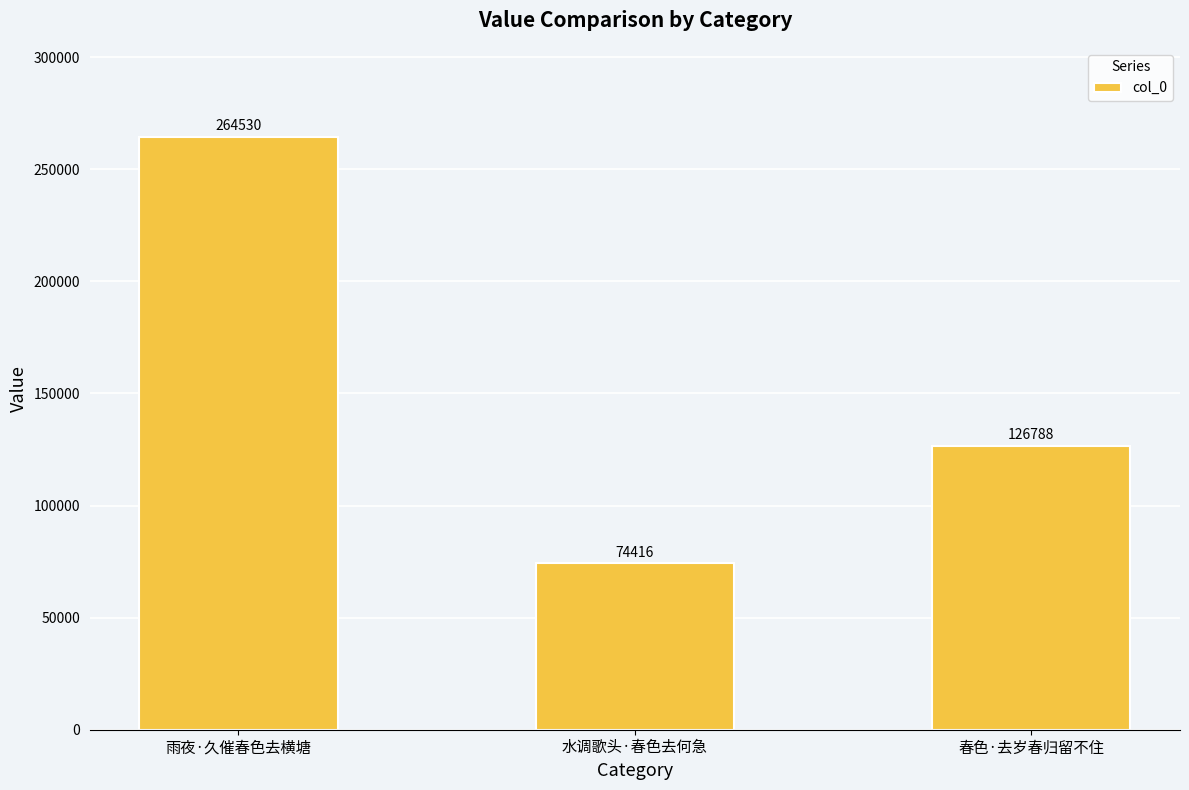

What value does the data have at 雨夜·久催春色去横塘?

264530